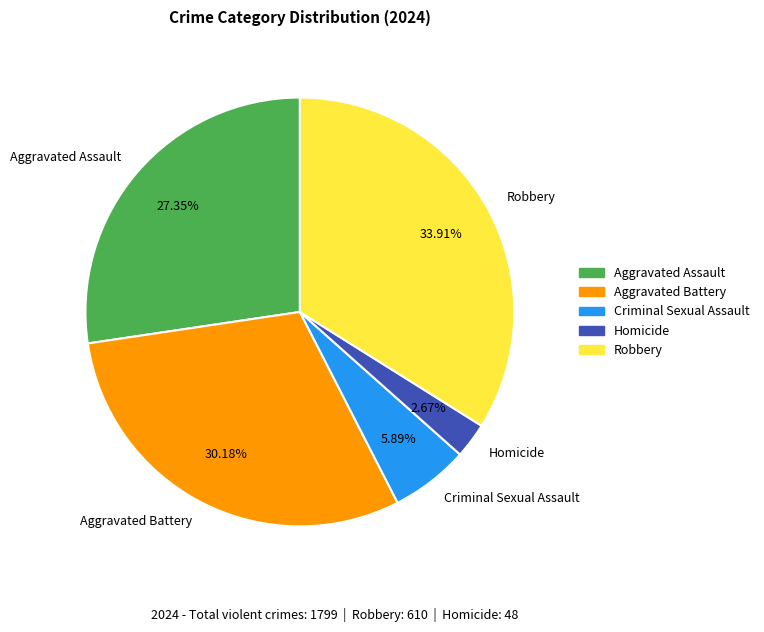

What is the smallest slice in the pie chart?

Homicide